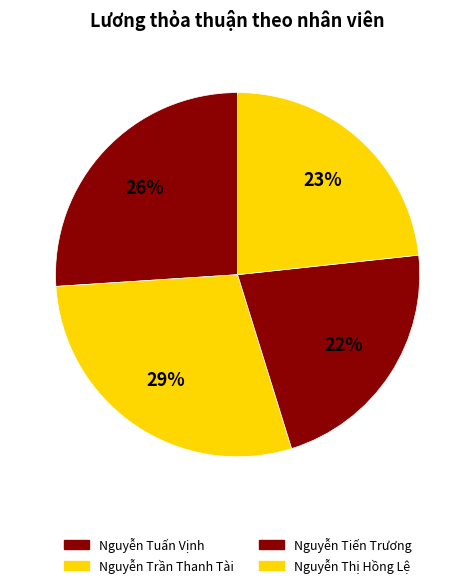

To the nearest percent, what percentage of the pie is Nguyễn Tiến Trương?

22%